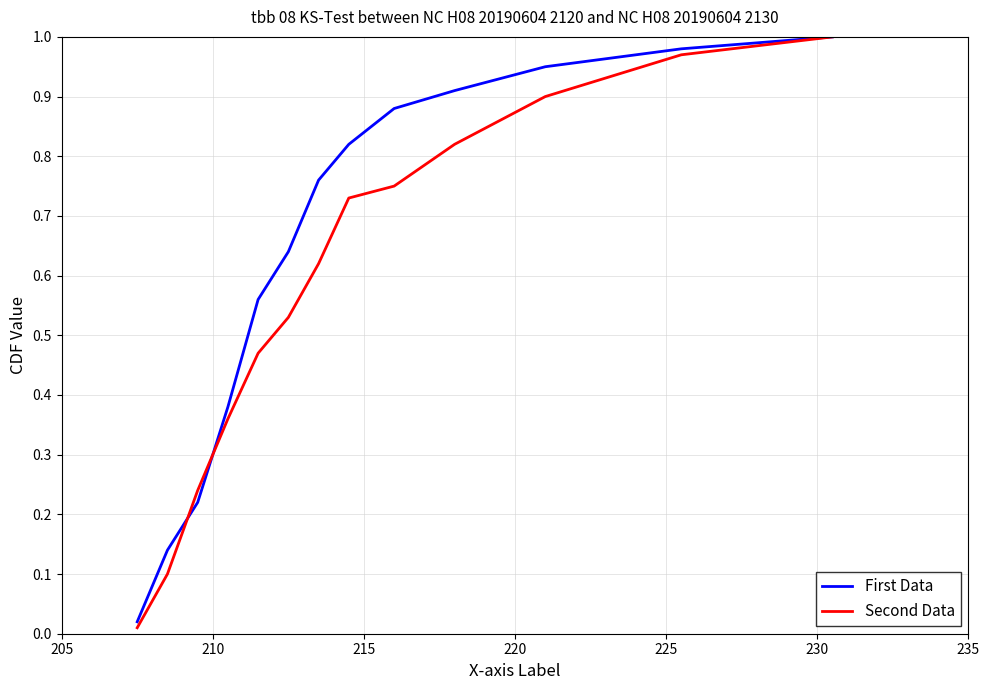

At how many categories does at least one series exceed 0?

13